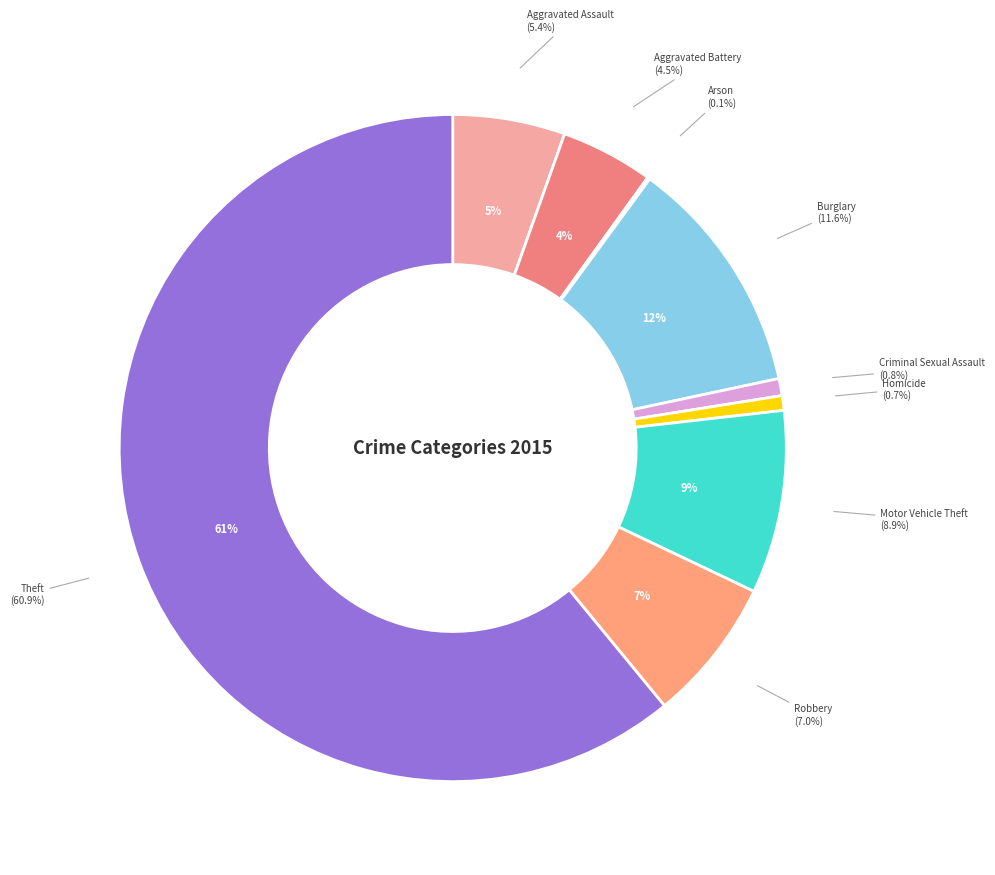

Rank the categories by value from highest to lowest.

Theft, Burglary, Motor Vehicle Theft, Robbery, Aggravated Assault, Aggravated Battery, Criminal Sexual Assault, Homicide, Arson